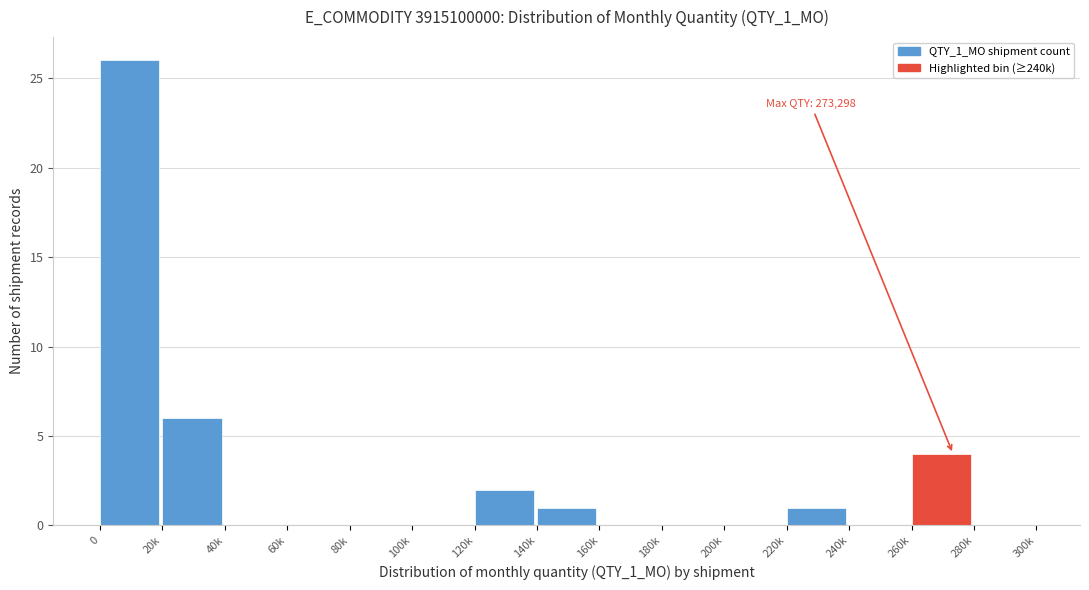

Reading left to right, what are all the values shown in this chart?

0=26	20k=6	40k=0	60k=0	80k=0	100k=0	120k=2	140k=1	160k=0	180k=0	200k=0	220k=1	240k=0	260k=4	280k=0